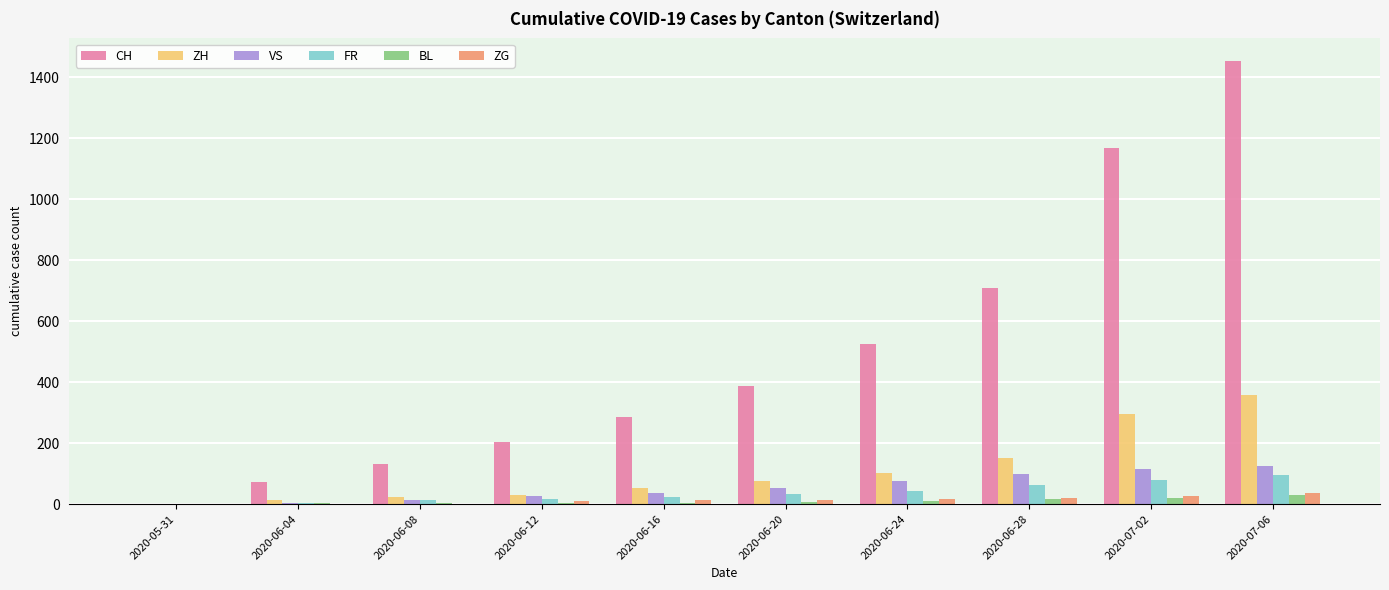

At which label is ZH closest to 178?

2020-06-28